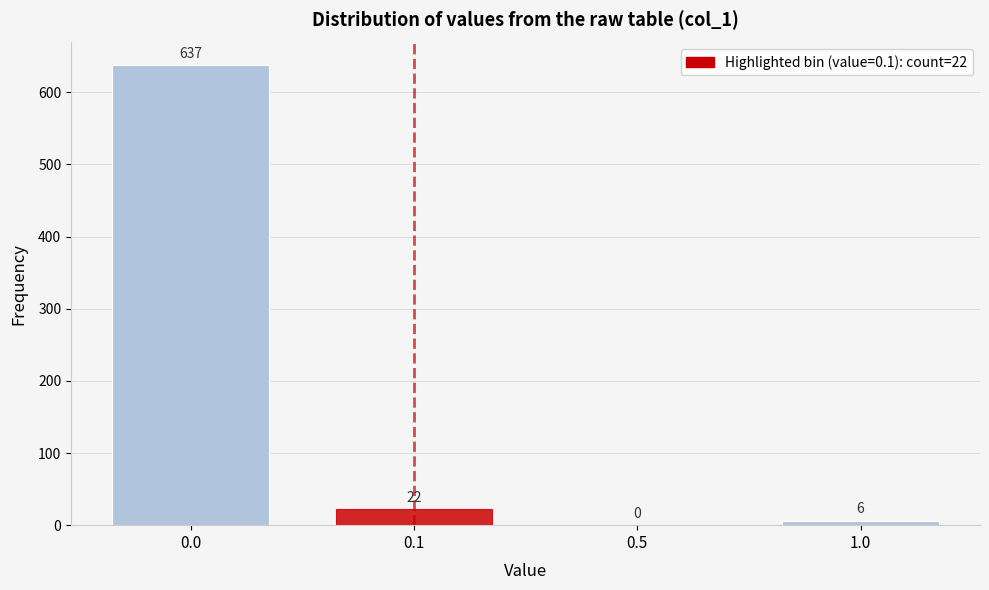

Reading left to right, list all the values displayed in this chart.

0.0=637	0.1=22	0.5=0	1.0=6